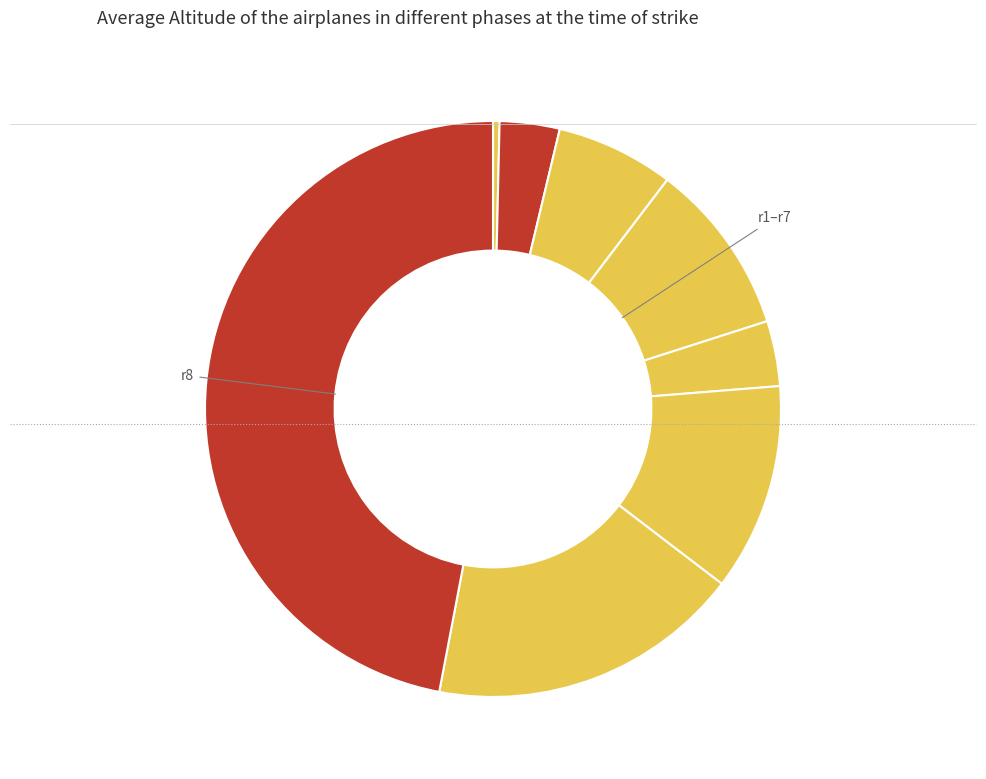

How many segments does this pie chart have?

8